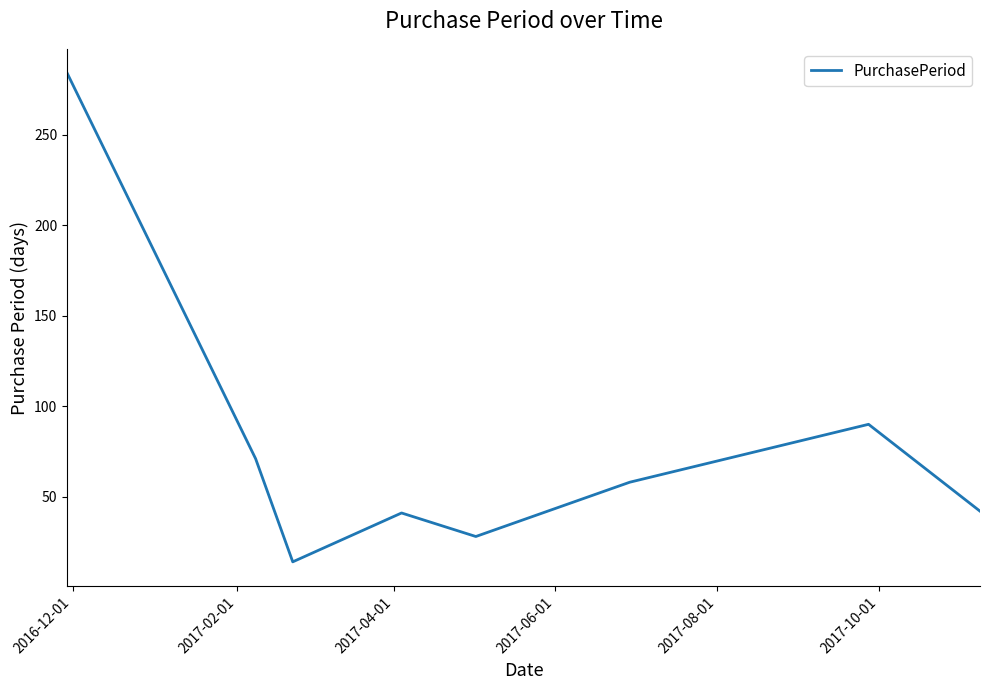

What is the minimum value shown in the chart?

14